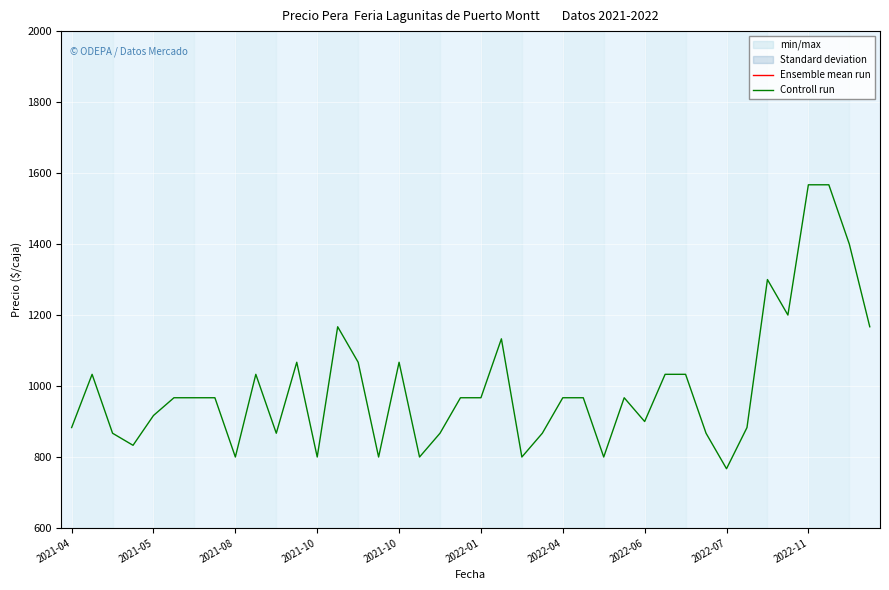

What is the minimum value for Controll run?

767